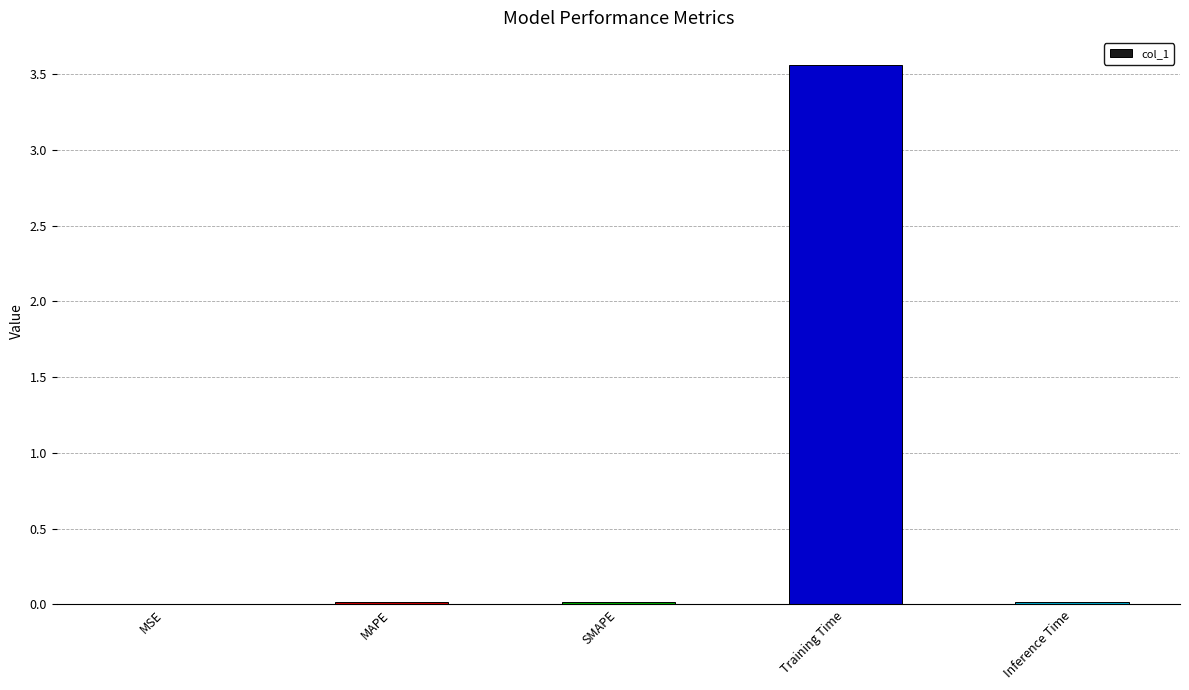

The value at MAPE is 0.0. True or false?

True